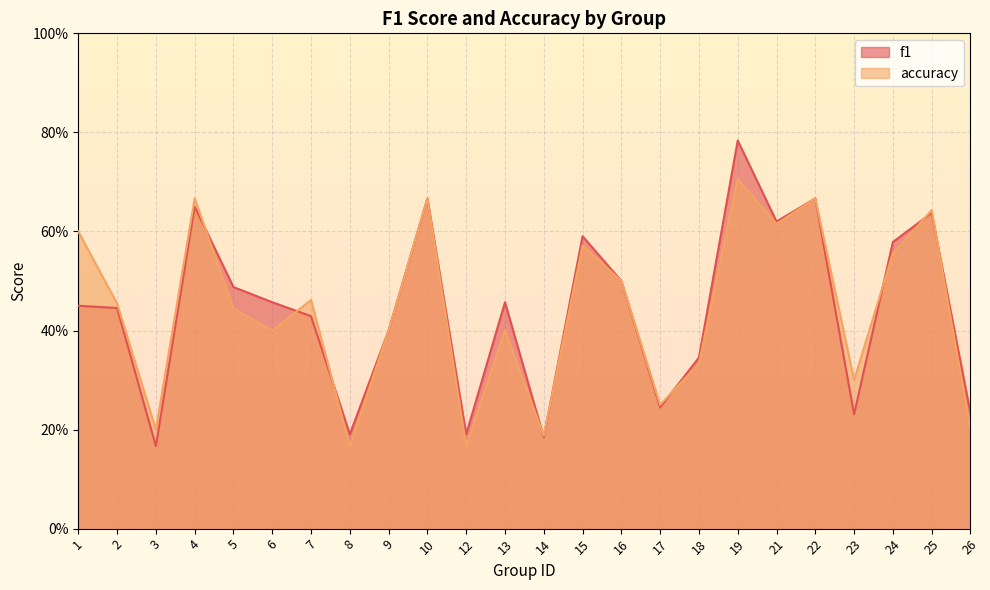

What is the sum of the f1 values at 5 and 6?

0.9